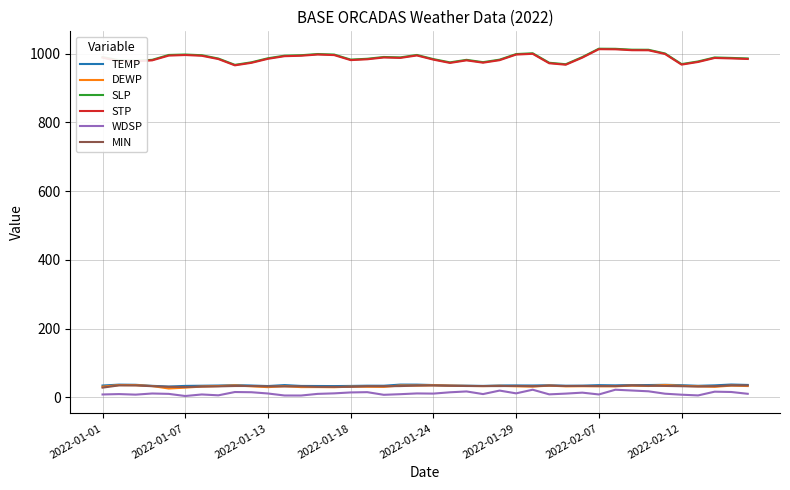

What is the maximum value shown in the chart?

1014.4